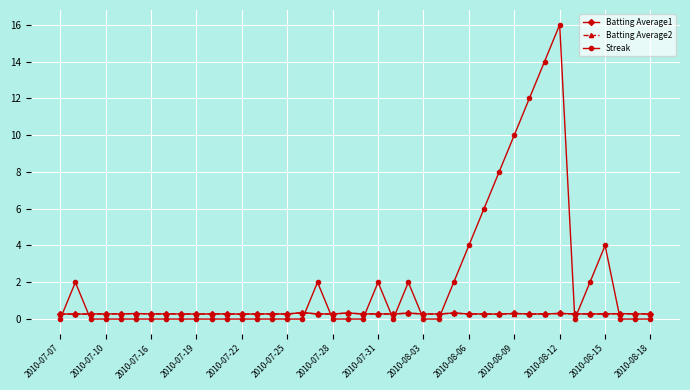

What is the maximum value shown in the chart?

16.0